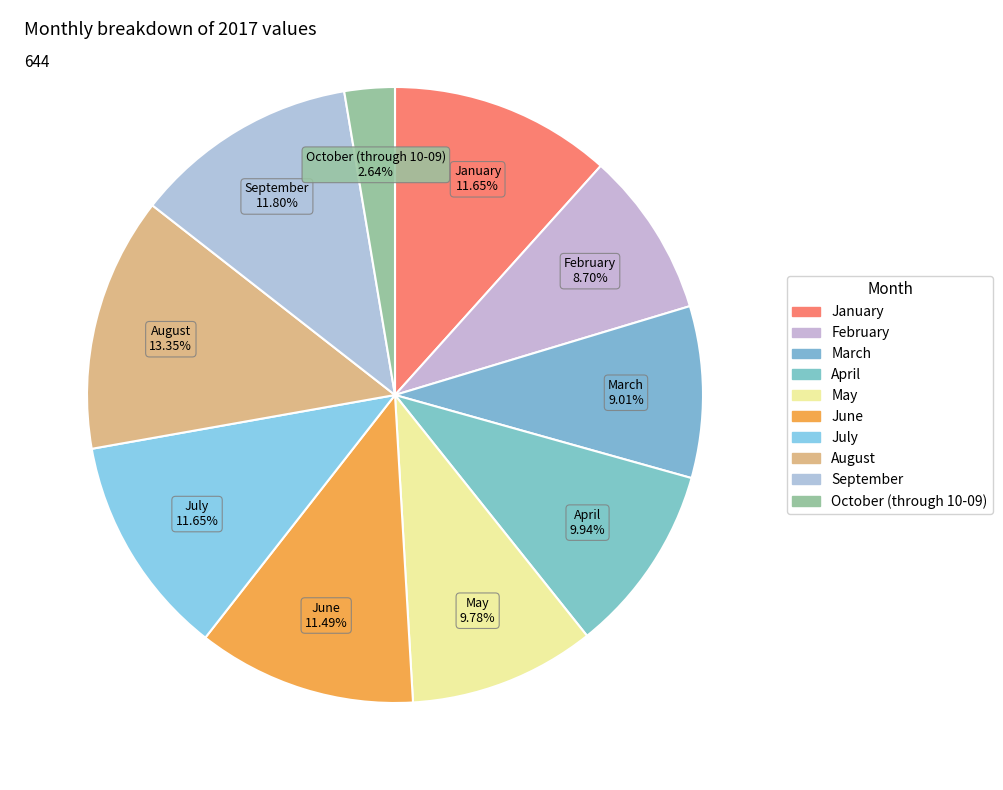

How many slices are in this pie chart?

10